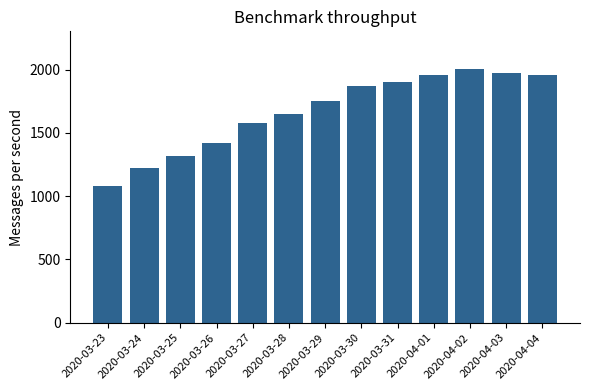

What is the label of the 13th bar from the left?

2020-04-04